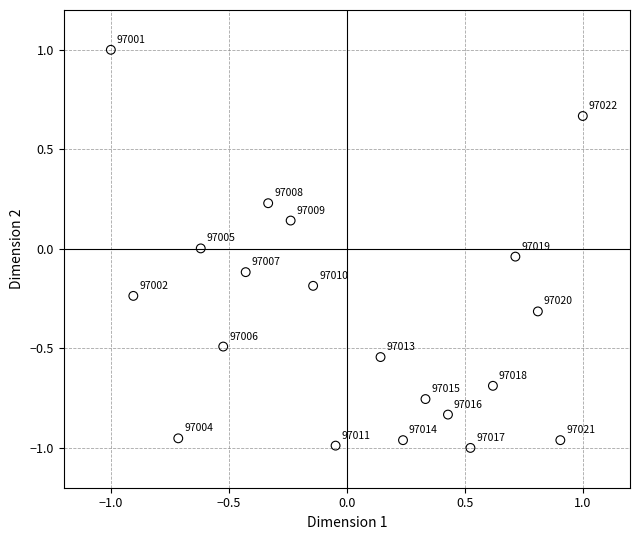

What is the range of X values (max minus min)?

2.0